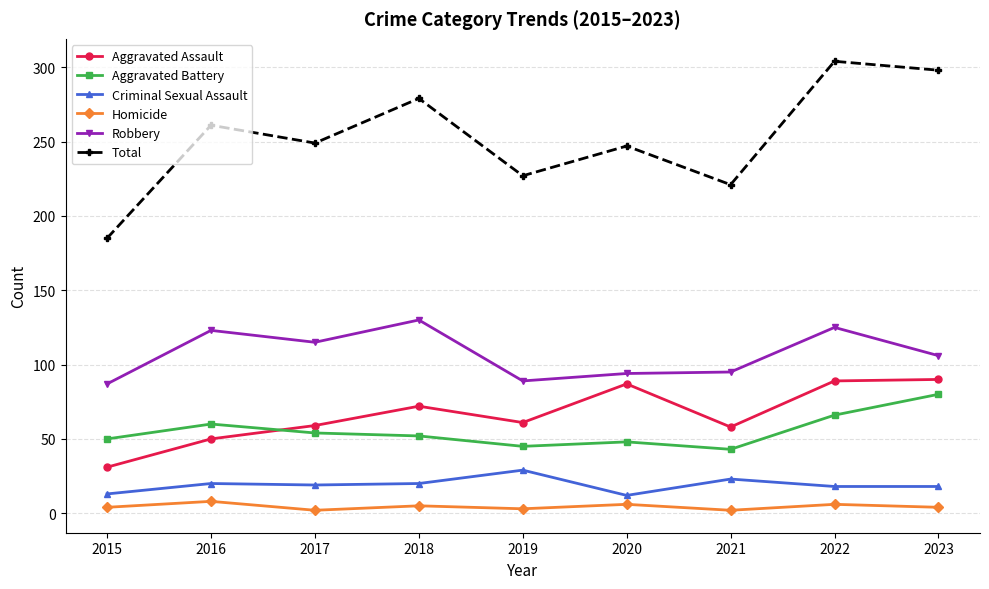

Where is the first local minimum for Aggravated Assault?

2019